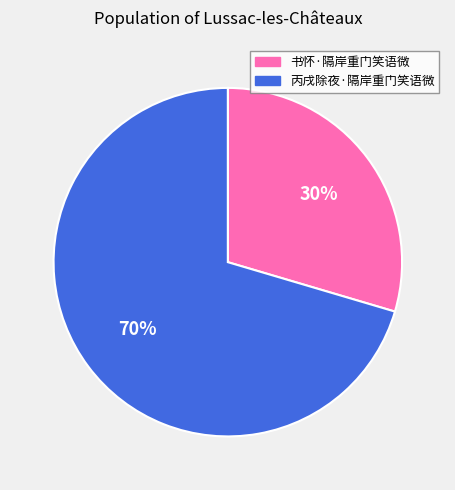

To the nearest percent, what portion does 书怀·隔岸重门笑语微 represent?

30%